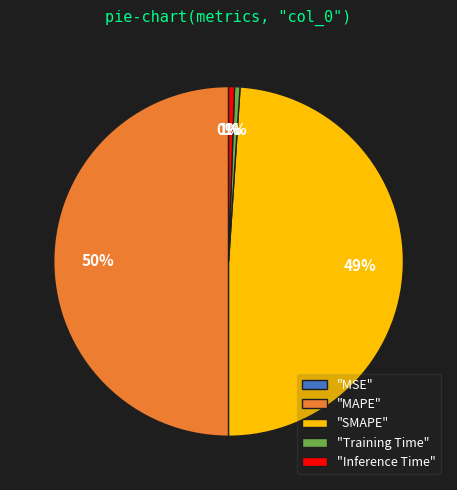

Does "SMAPE" account for over 50% of the chart?

No